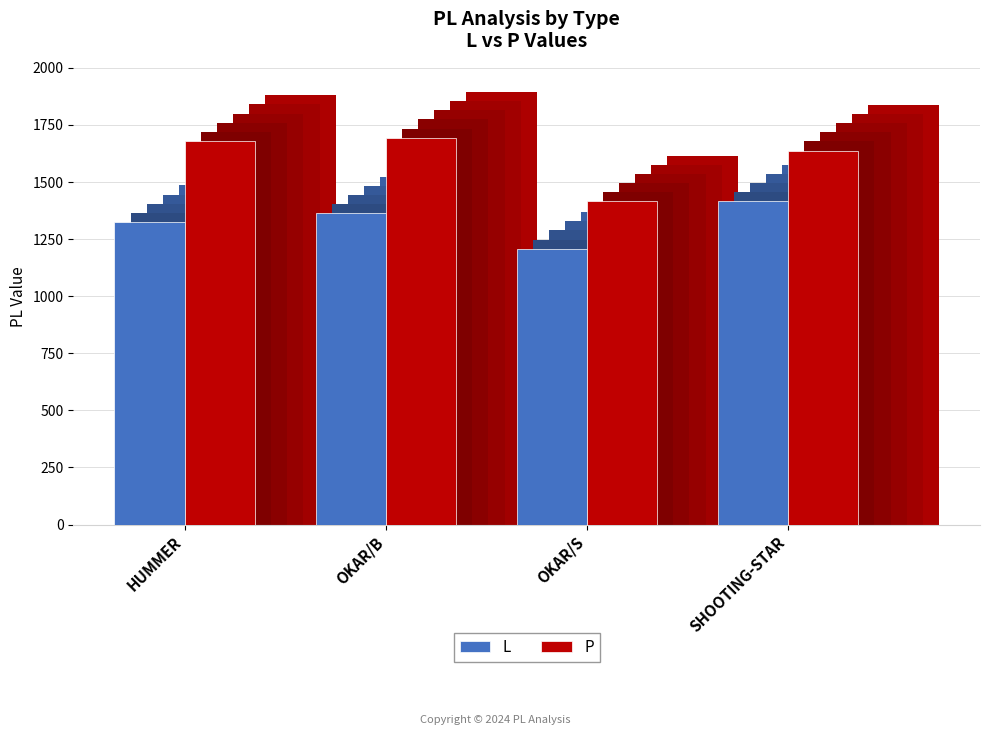

Which series has the largest range (max minus min)?

P